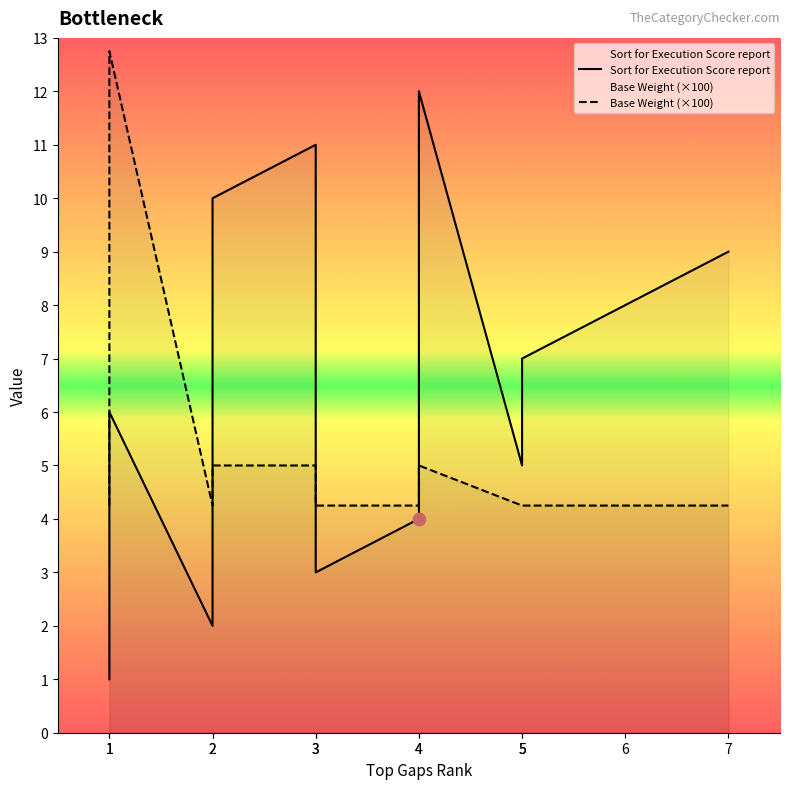

What is the total value across all series at 5?

9.2